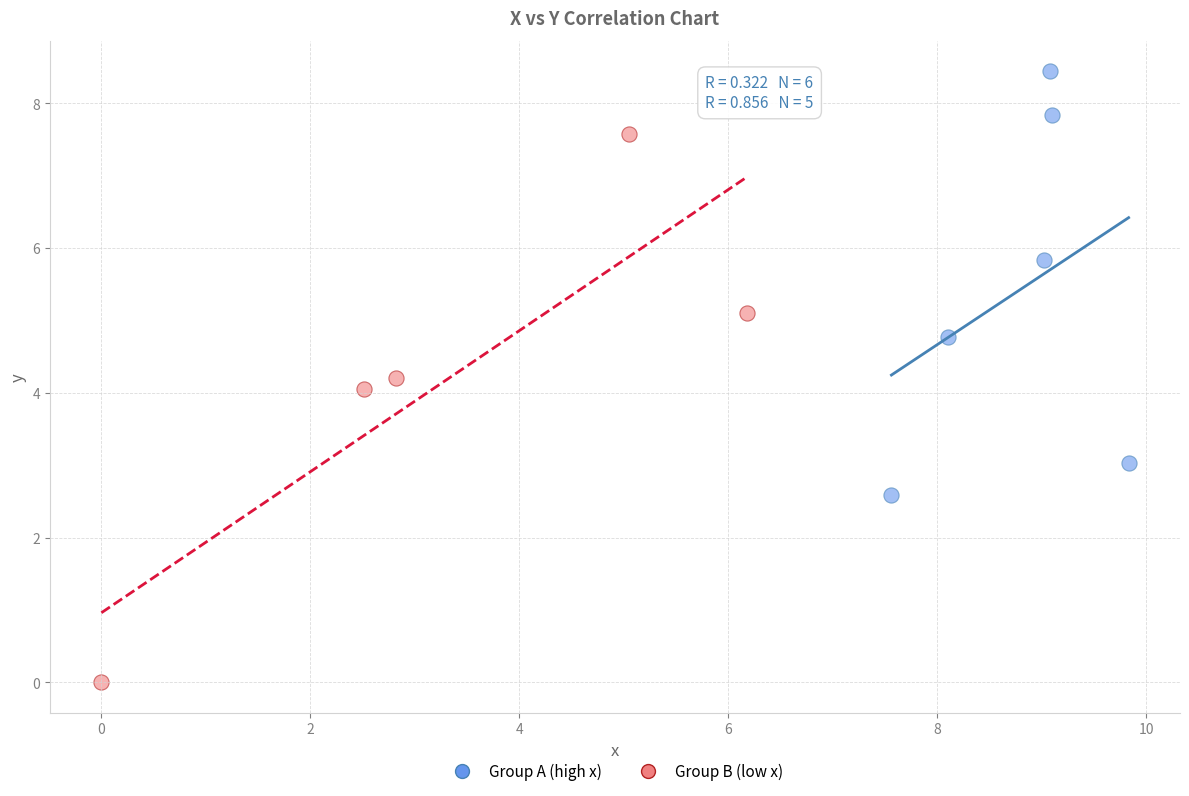

Which series has the widest spread of Y values?

Group B (low x)